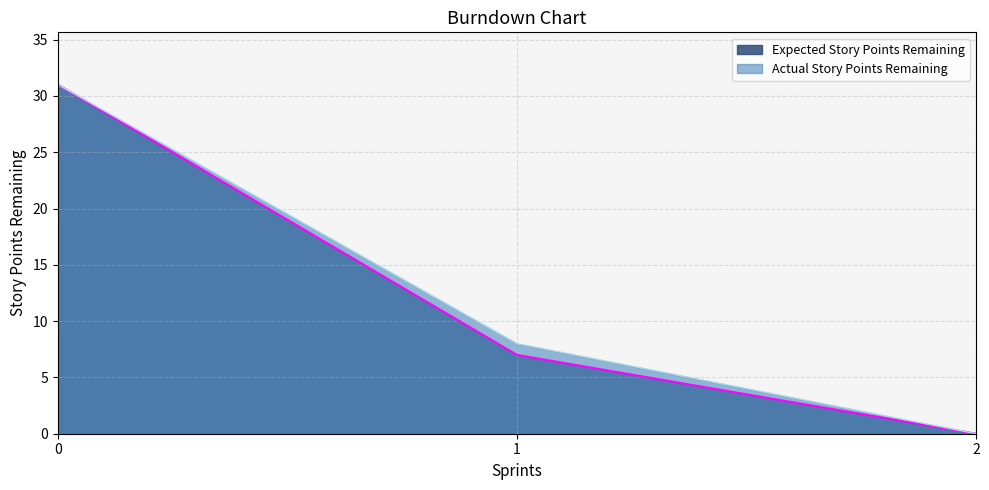

Reading right to left, what are all the values shown in this chart?

Expected Story Points Remaining: 0	7	31
Actual Story Points Remaining: 0	8	31